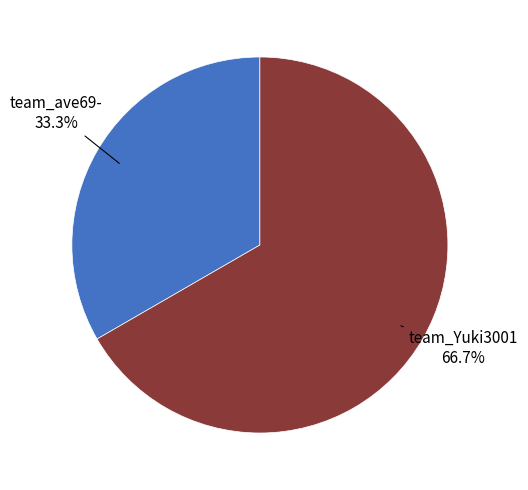

What percentage do team_ave69- and team_Yuki3001 together represent?

100.0%